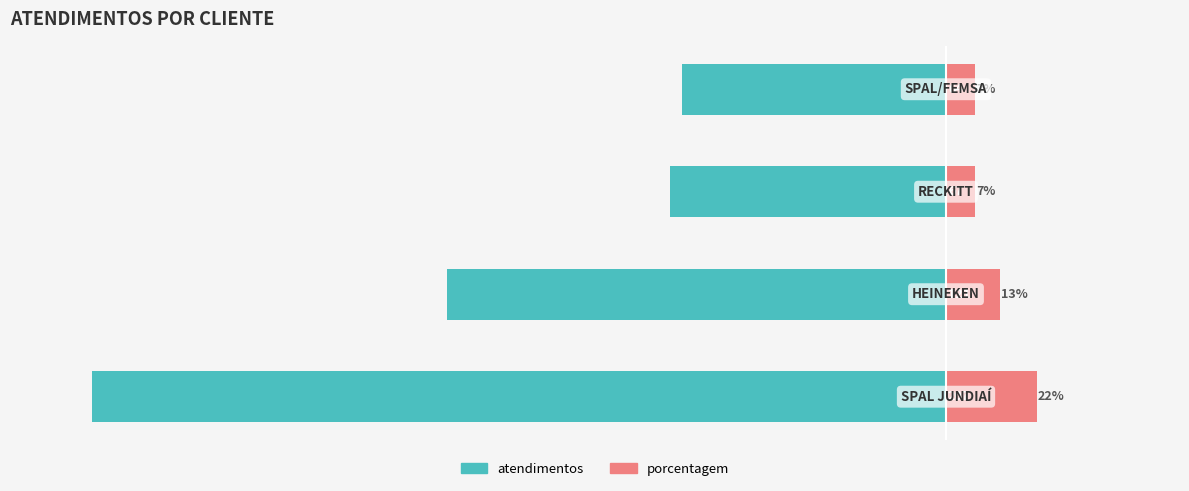

What is the difference between the highest and lowest values at 3?

71